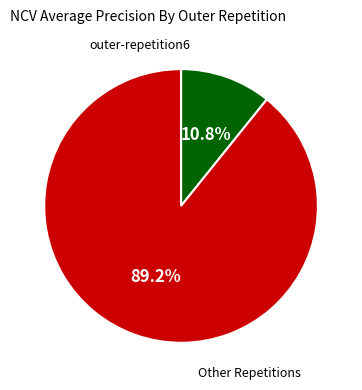

Does any single category account for the majority?

Yes